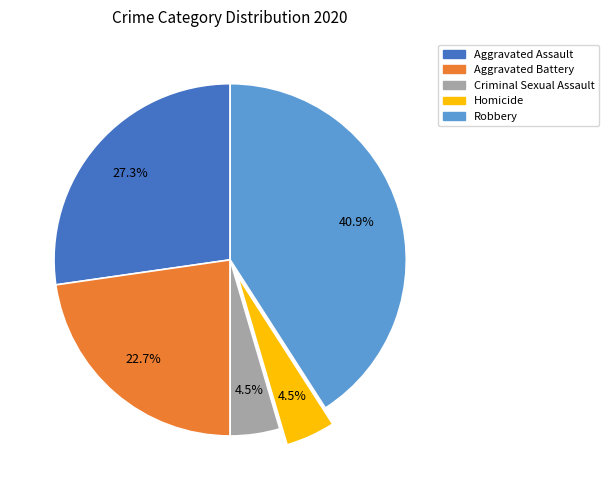

Does any single category account for the majority?

No